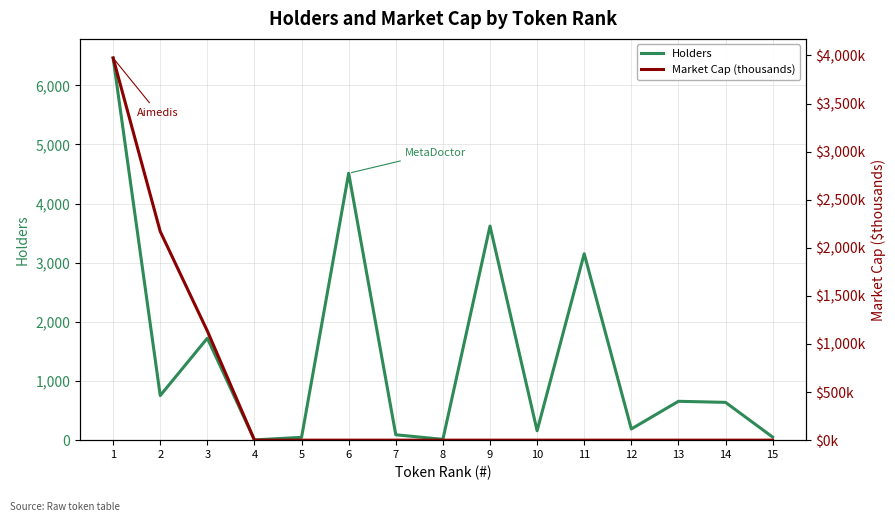

The Market Cap (thousands) series shows -2549.7 at 5. True or false?

False